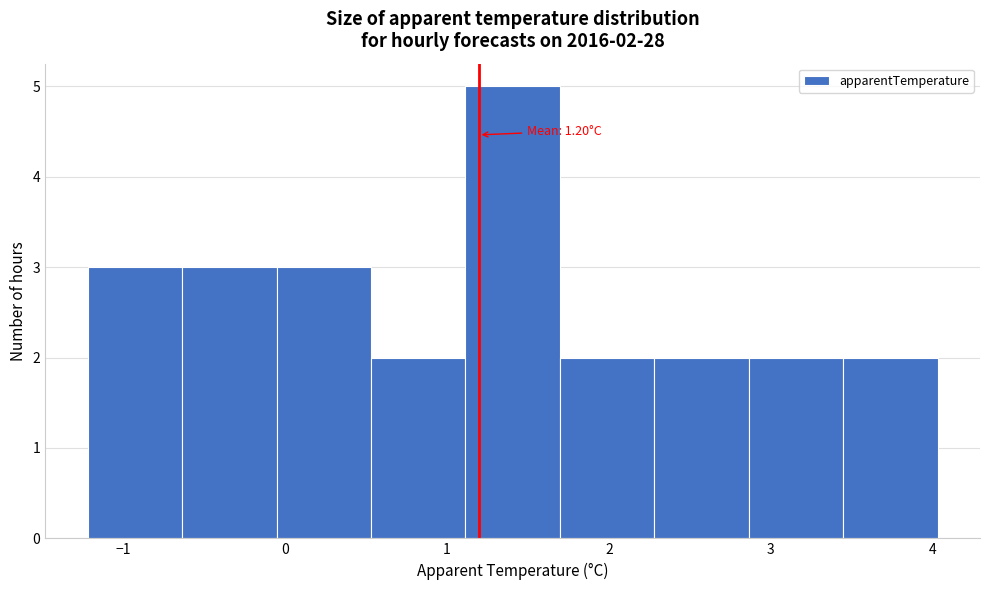

Which range on the x-axis has the tallest bar?

1.1 to 1.7